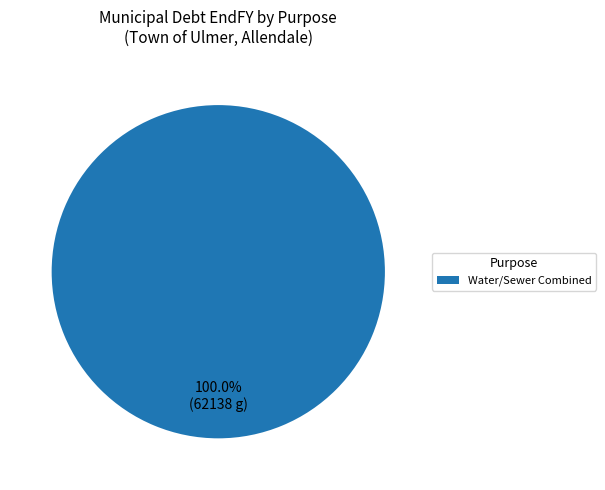

Which category accounts for the majority?

Water/Sewer Combined